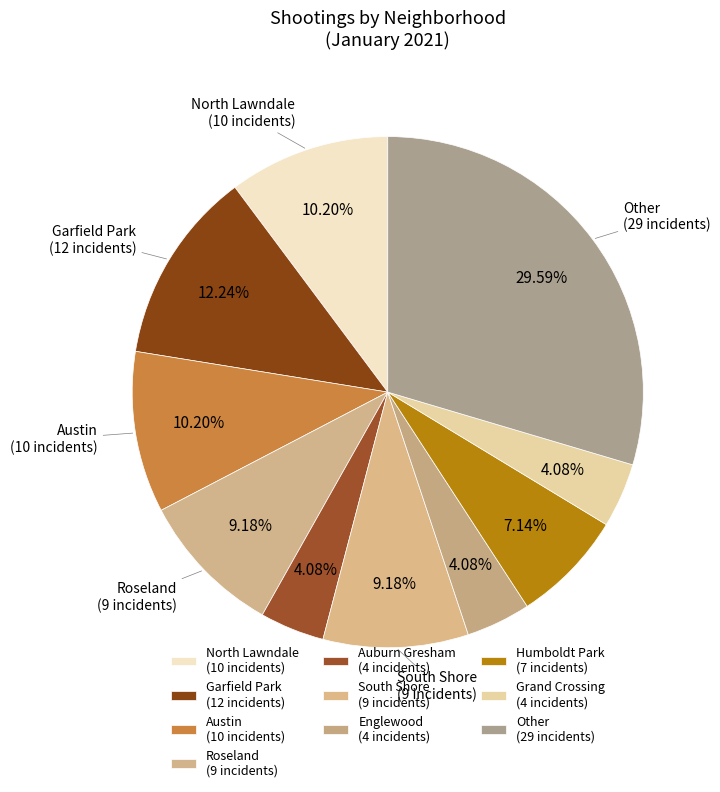

How many segments does this pie chart have?

10